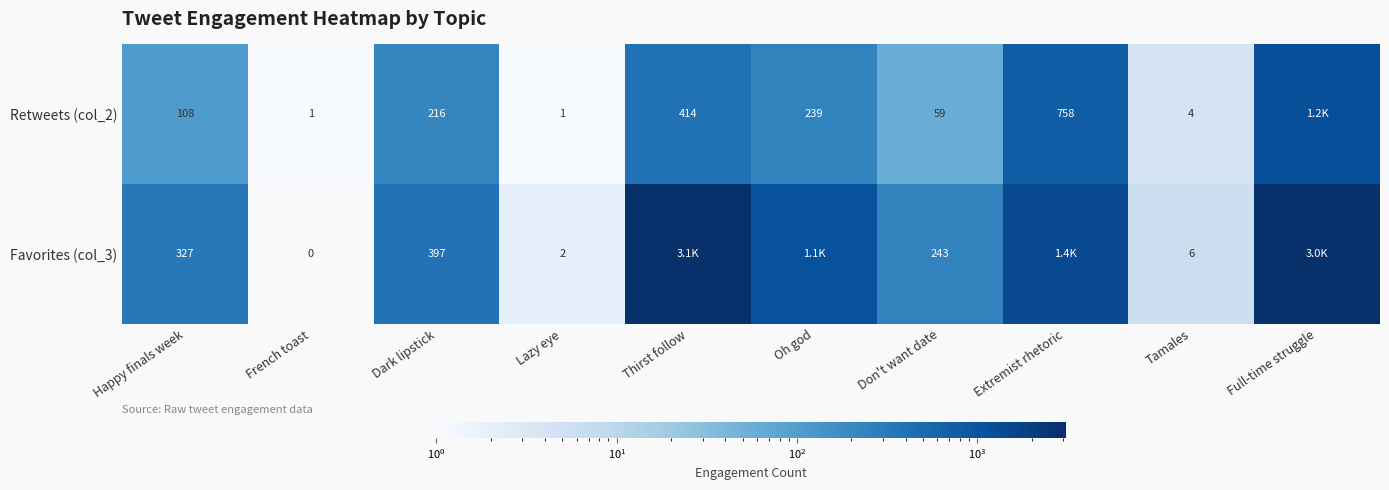

Between Happy finals week and Don't want date, which series saw the biggest shift?

Favorites (col_3)